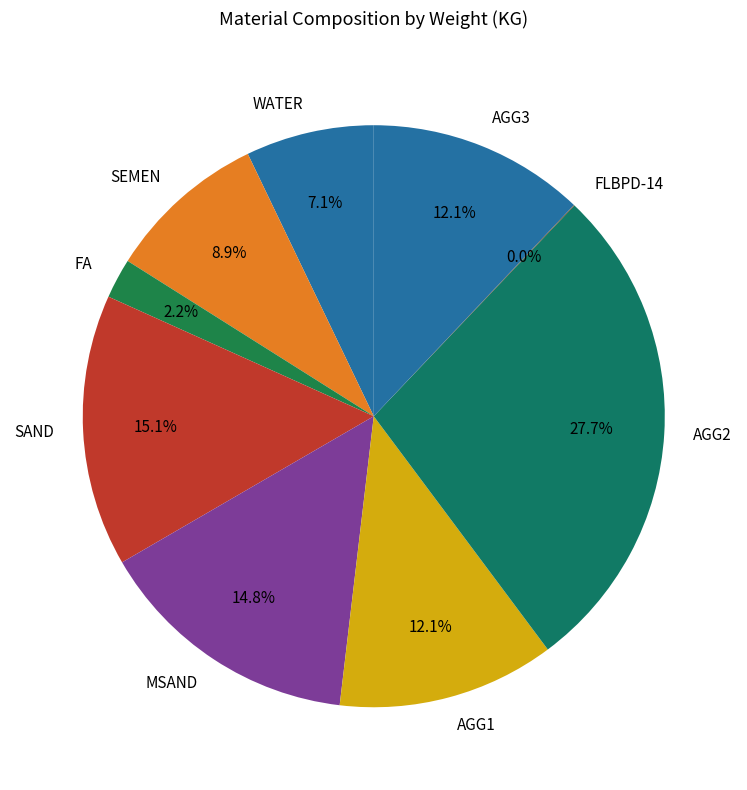

Which has a higher value, SAND or AGG3?

SAND